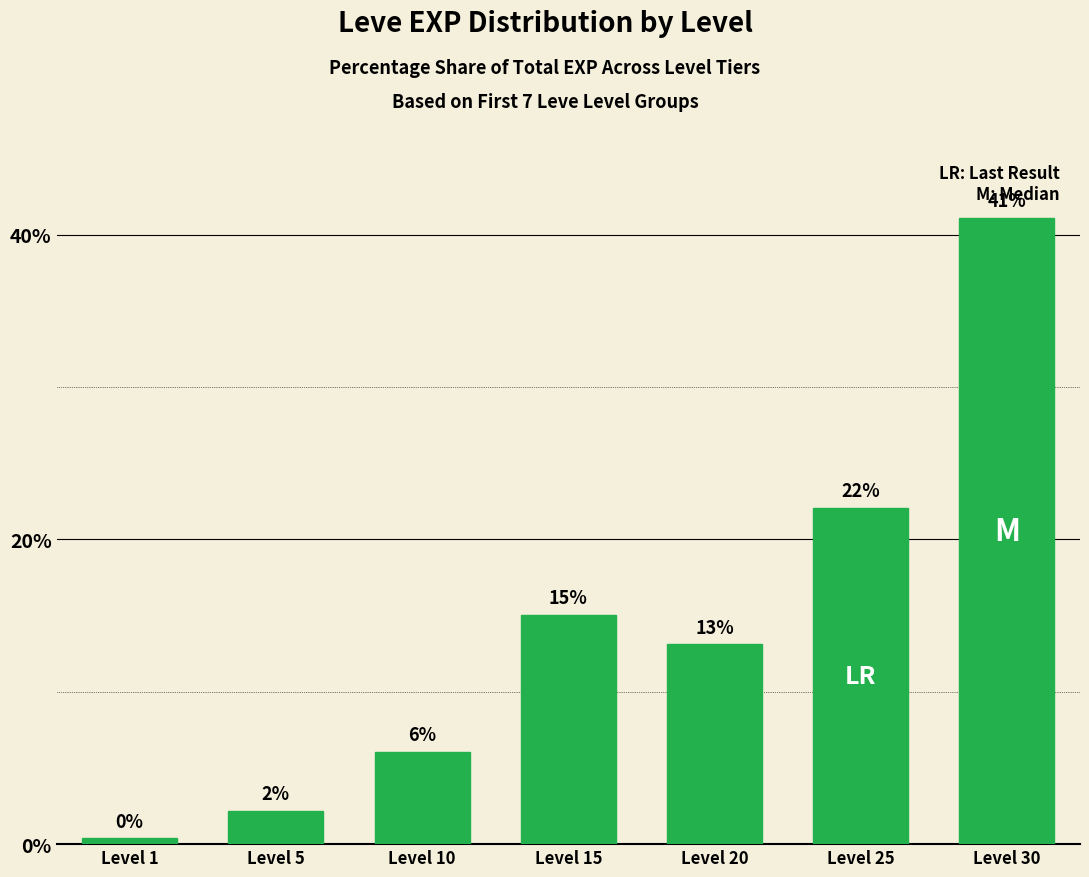

Between Level 30 and Level 15, which is larger?

Level 30